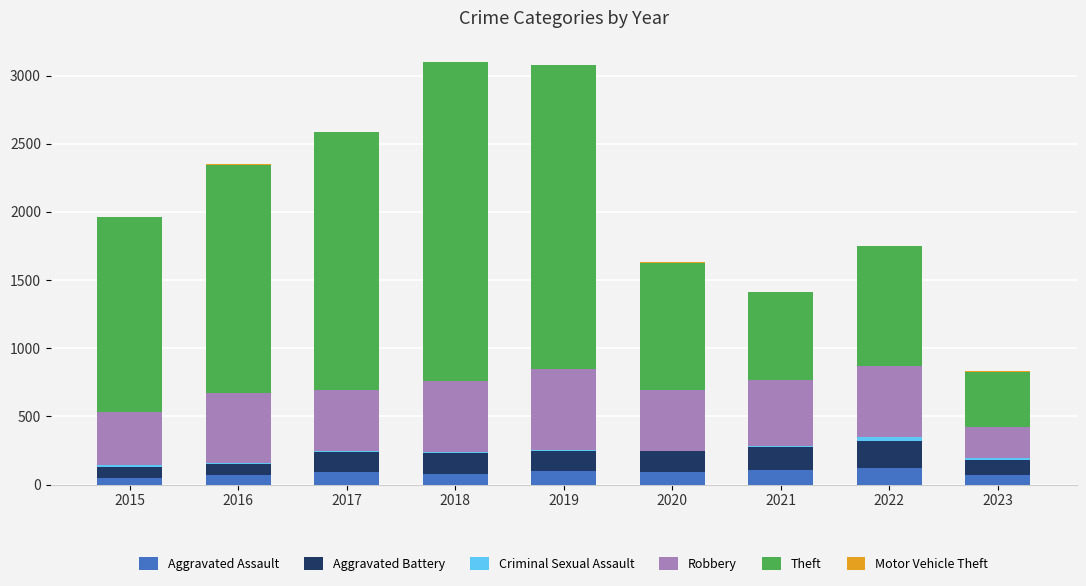

What is the sum of all Aggravated Assault values?

781